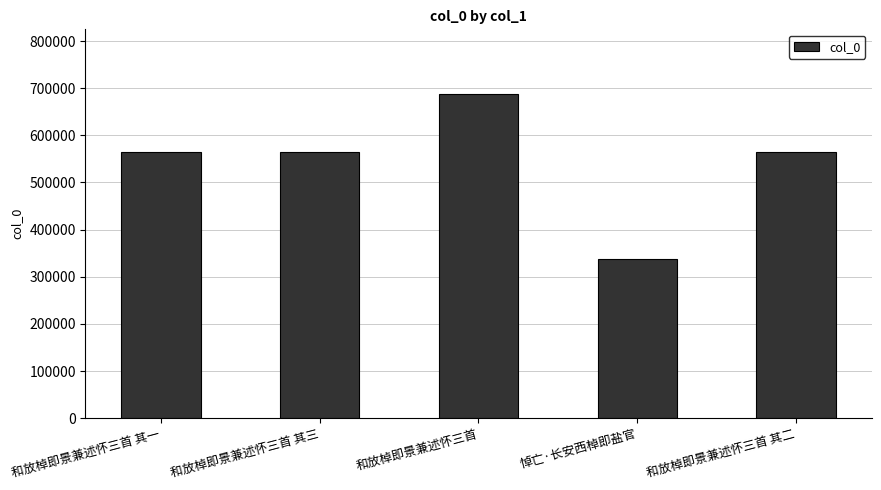

Between 悼亡·长安西棹即盐官 and 和放棹即景兼述怀三首 其二, which is larger?

和放棹即景兼述怀三首 其二